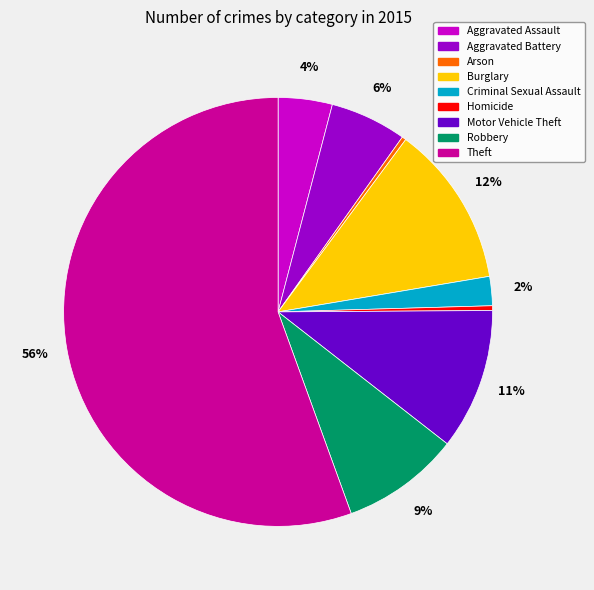

Do Motor Vehicle Theft and Aggravated Battery together represent more than half of the pie?

No